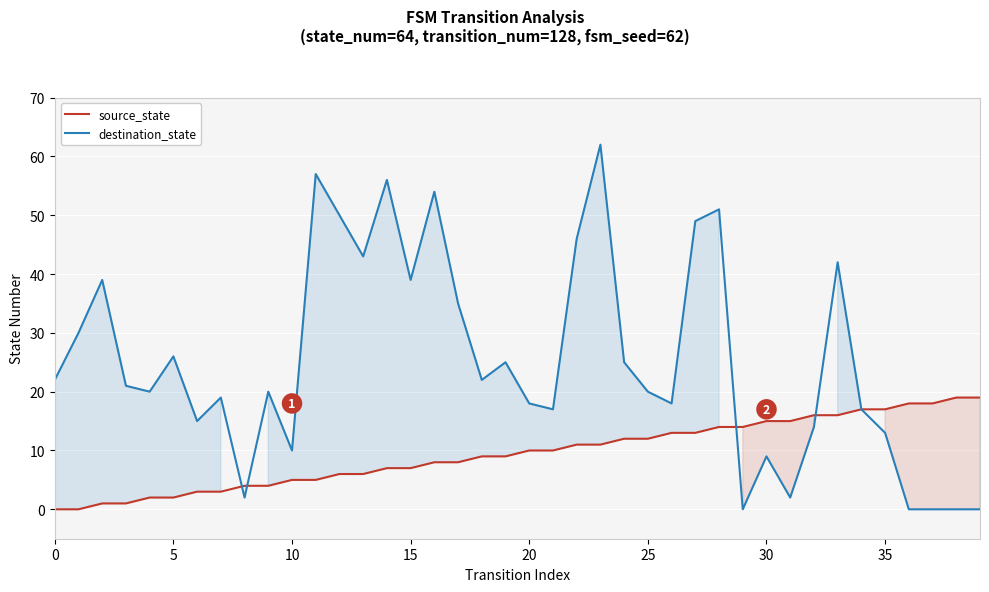

Which category has the highest value in the destination_state series?

23